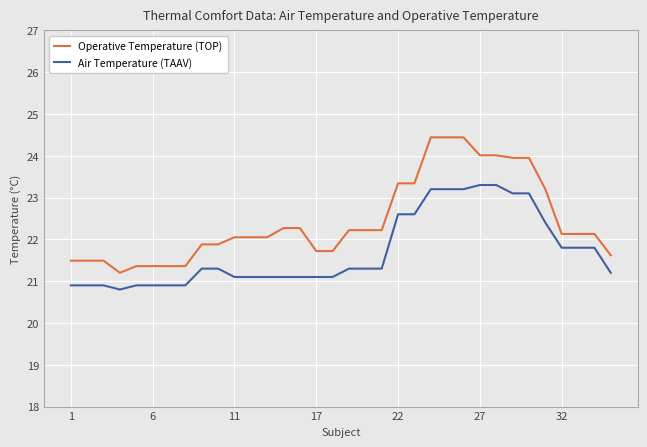

List the series in order of their peak value, highest first.

Operative Temperature (TOP), Air Temperature (TAAV)